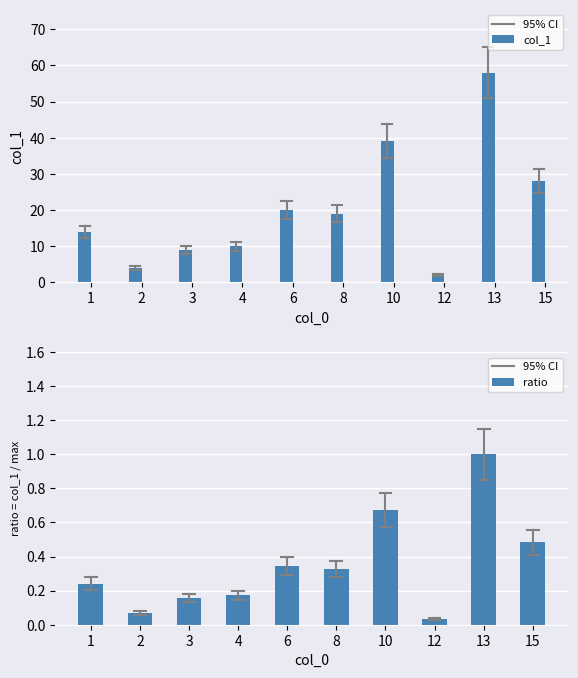

Which series has the widest spread of values?

col_1